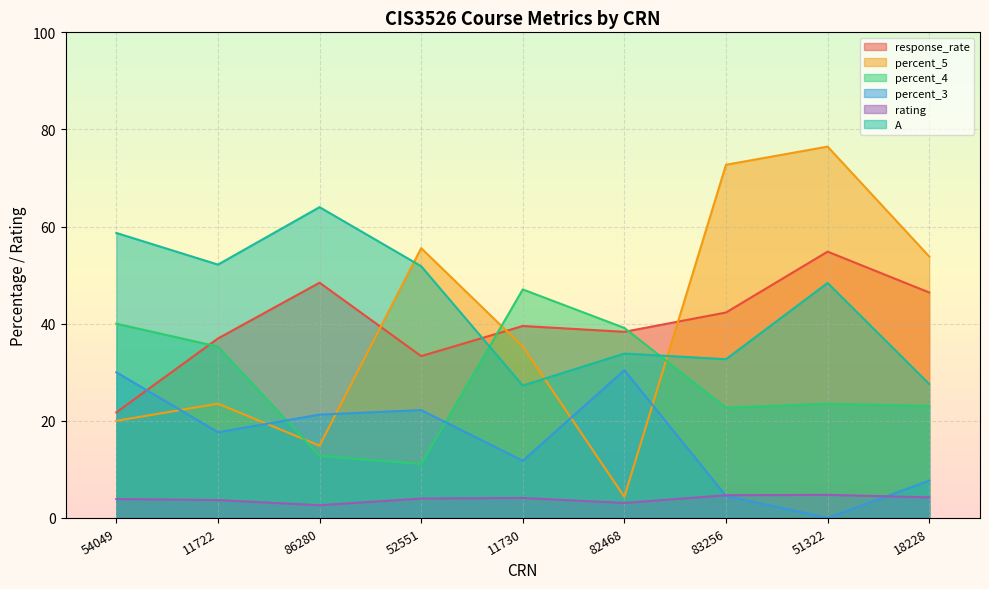

What is the difference between the maximum and second lowest values in the response_rate series?

21.5